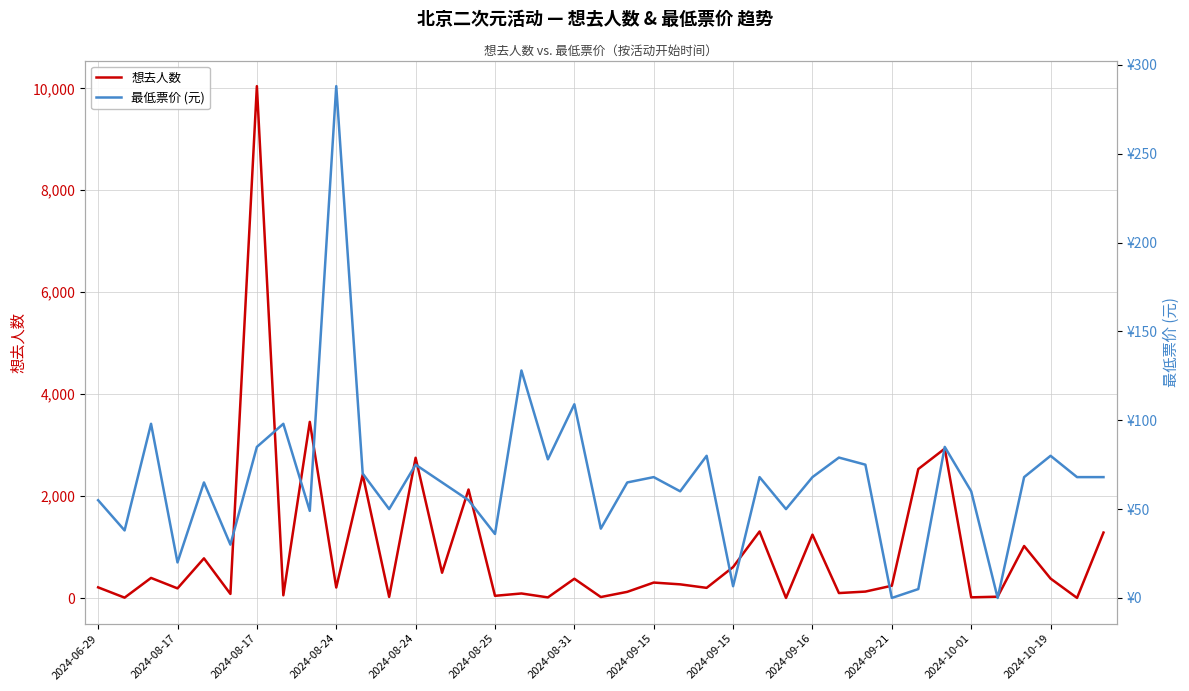

What is the maximum value shown in the chart?

10043.0